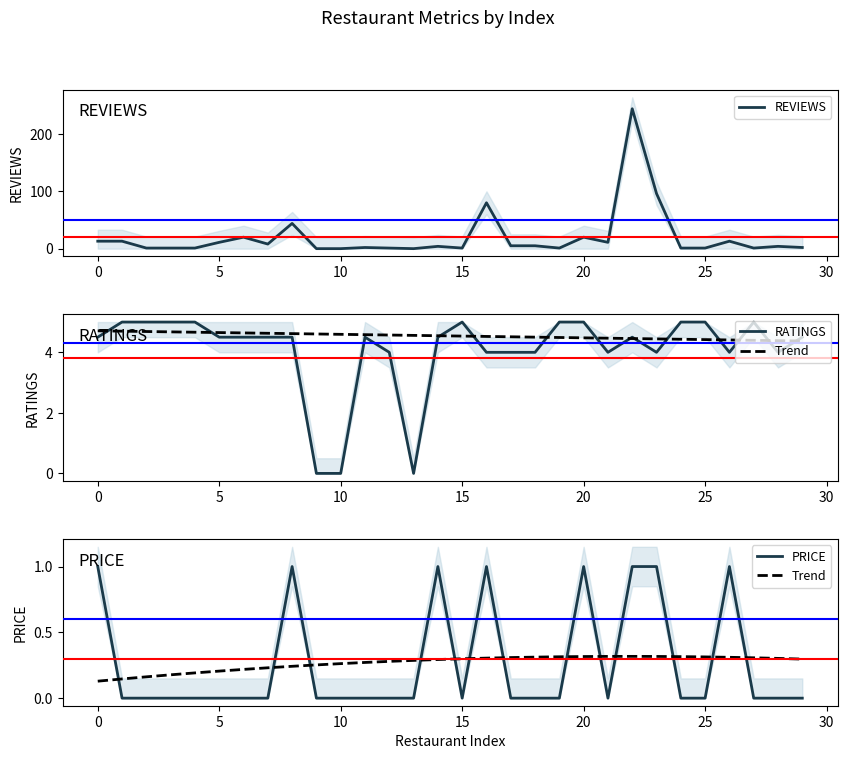

What is the value of the RATINGS point at the 13th from the left?

4.0